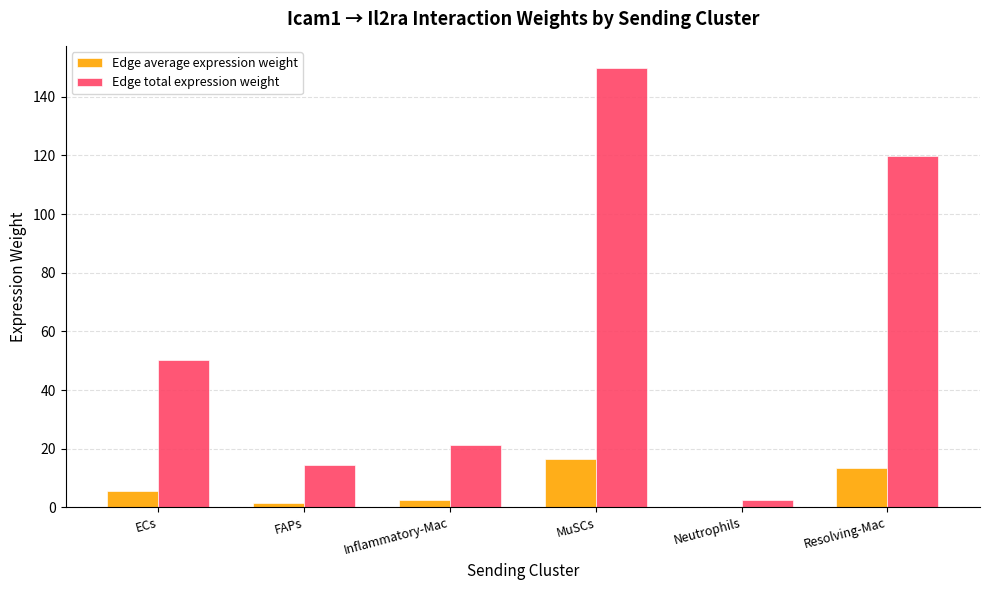

What are all the series names shown in the legend?

Edge average expression weight, Edge total expression weight